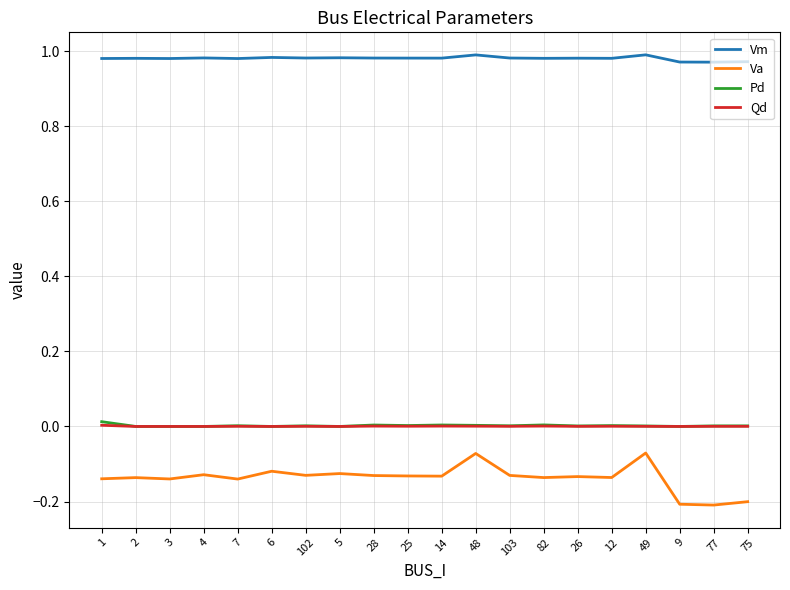

The value of Qd at 3 is 0.0. True or false?

True